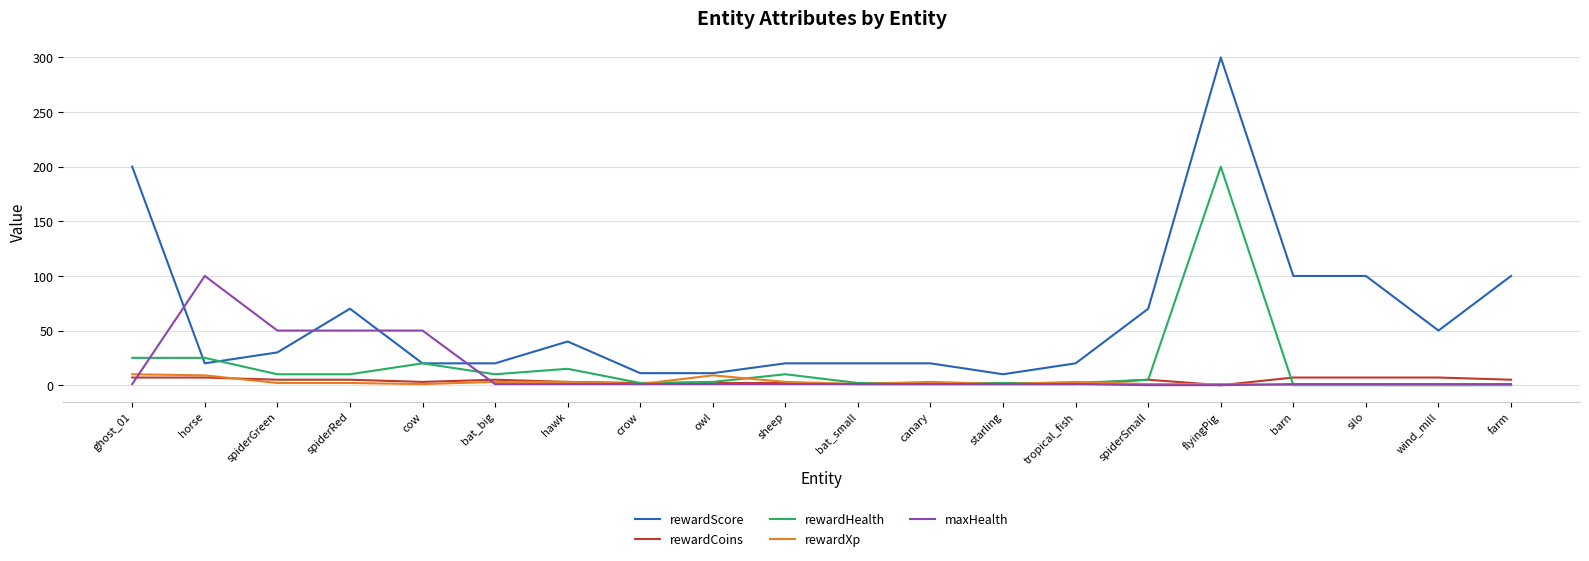

True or false: rewardCoins and maxHealth cross at least once.

True